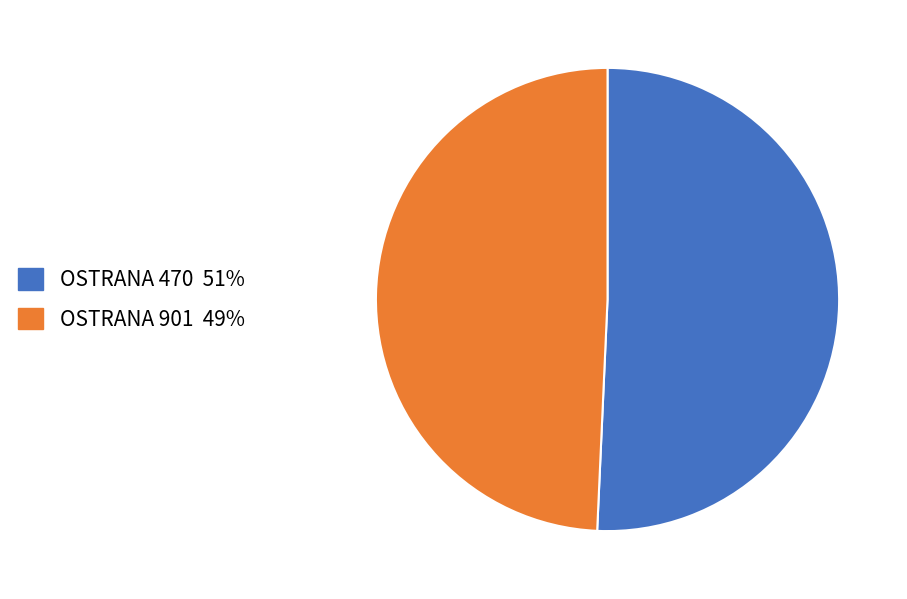

Do OSTRANA 470 and OSTRANA 901 together represent more than half of the pie?

Yes